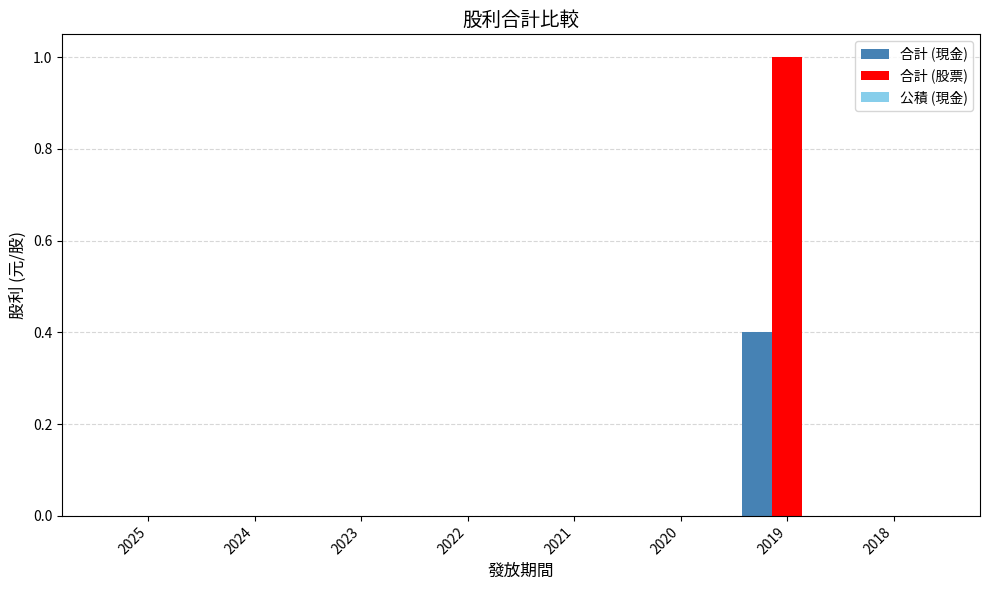

Is it true that 合計 (現金) equals 0.4 at 2019?

True